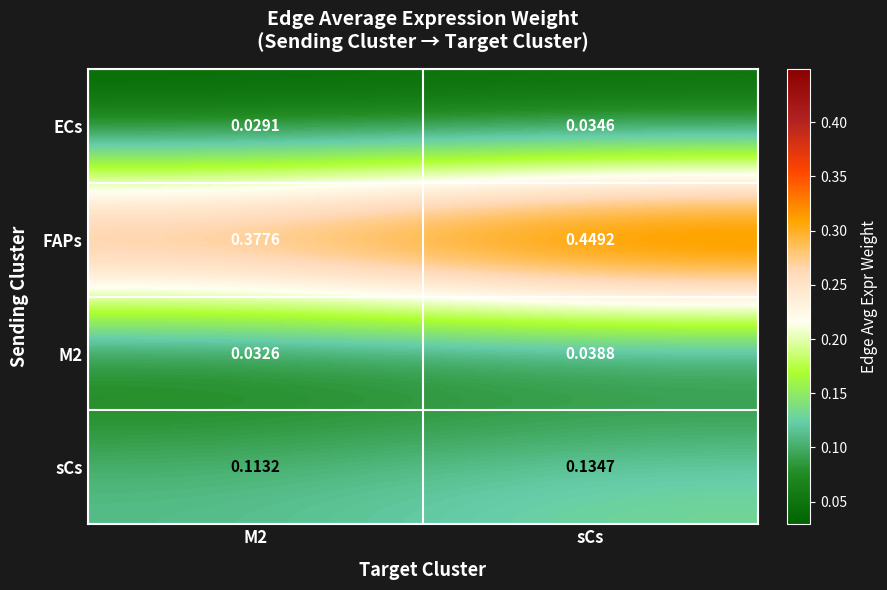

Is the value of sCs at M2 greater than the value of FAPs at sCs?

No